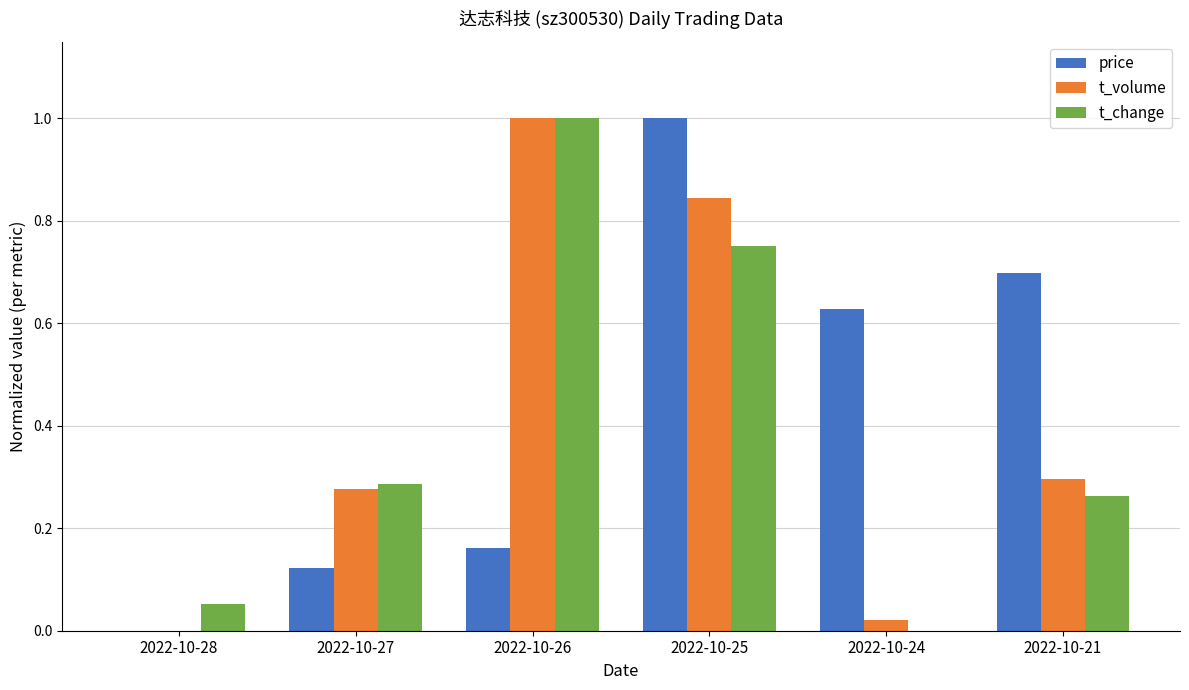

What is the average value of the t_volume series?

0.4